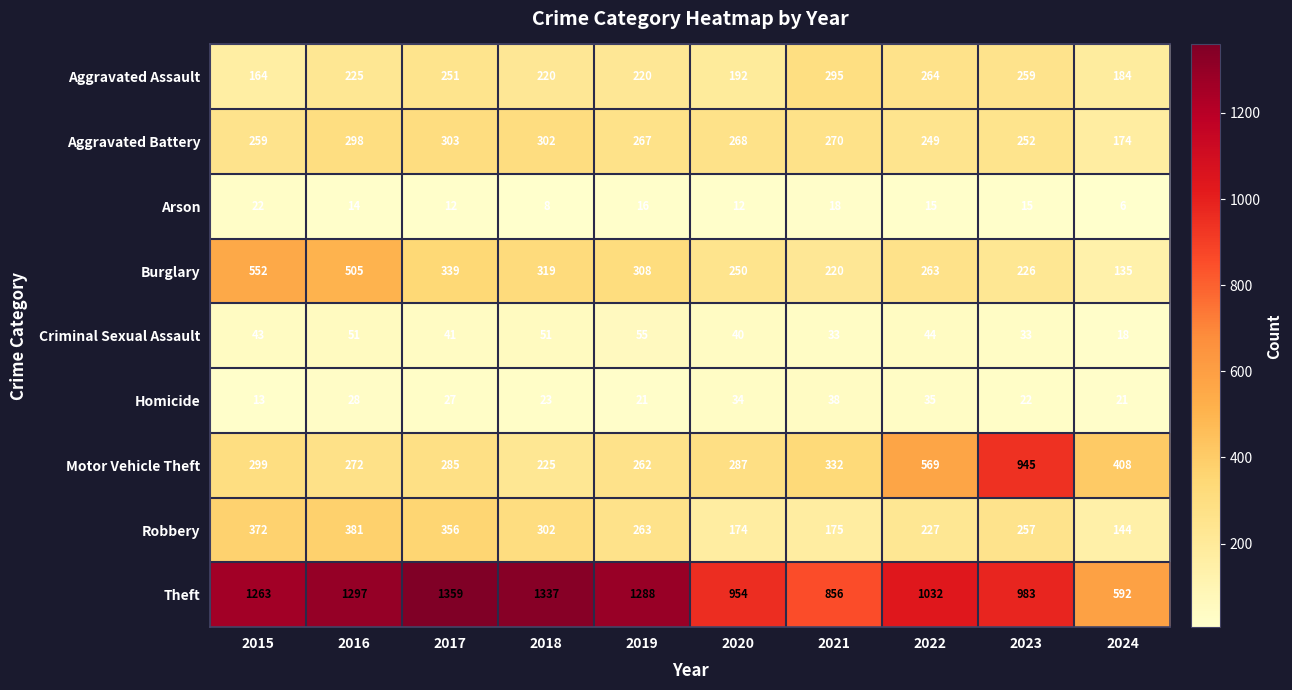

What is the sum of the Robbery values at 2021 and 2016?

556